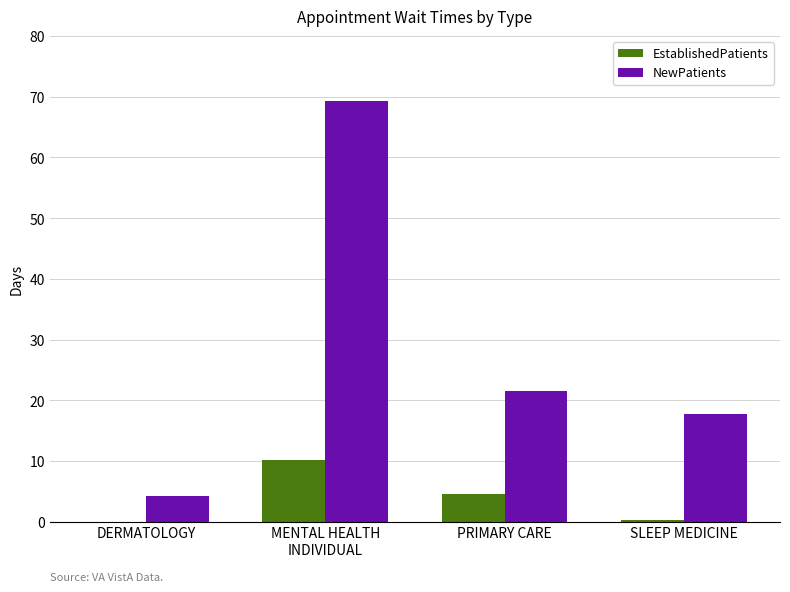

What is the highest value of the EstablishedPatients series?

10.1